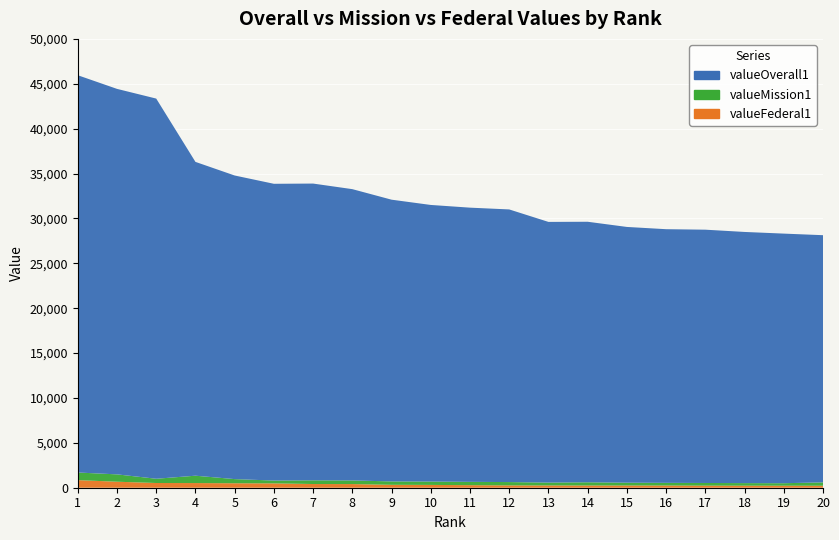

Reading left to right, list all the values displayed in this chart.

valueOverall1: 44257.1	42943.0	42350.6	34959.9	33820.3	33059.9	33059.5	32450.8	31385.0	30813.4	30545.6	30371.4	29039.3	29022.4	28489.6	28257.1	28217.5	27979.2	27806.6	27536.0
valueMission1: 848.5	819.3	473.6	819.3	463.3	313.7	410.8	402.5	377.5	375.0	368.8	368.5	318.5	357.2	313.7	298.1	298.1	287.8	277.4	375.0
valueFederal1: 845.8	668.8	525.9	519.4	497.4	484.2	412.8	408.1	325.2	312.7	285.1	261.2	254.3	249.0	247.6	245.0	230.0	226.6	224.6	220.8